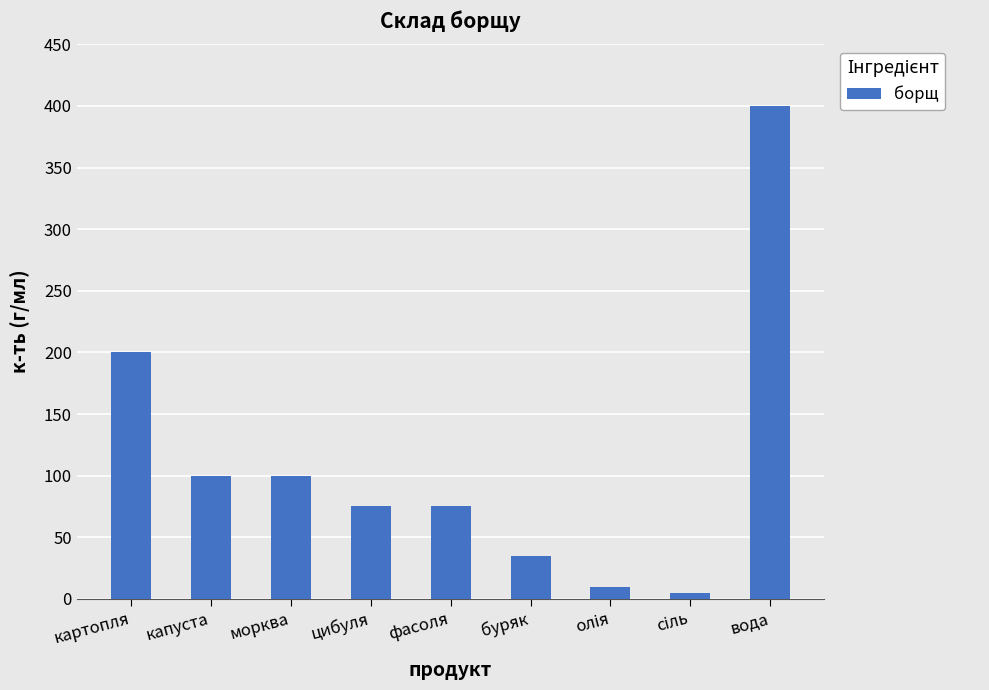

Is it true that the value at цибуля is 19?

False